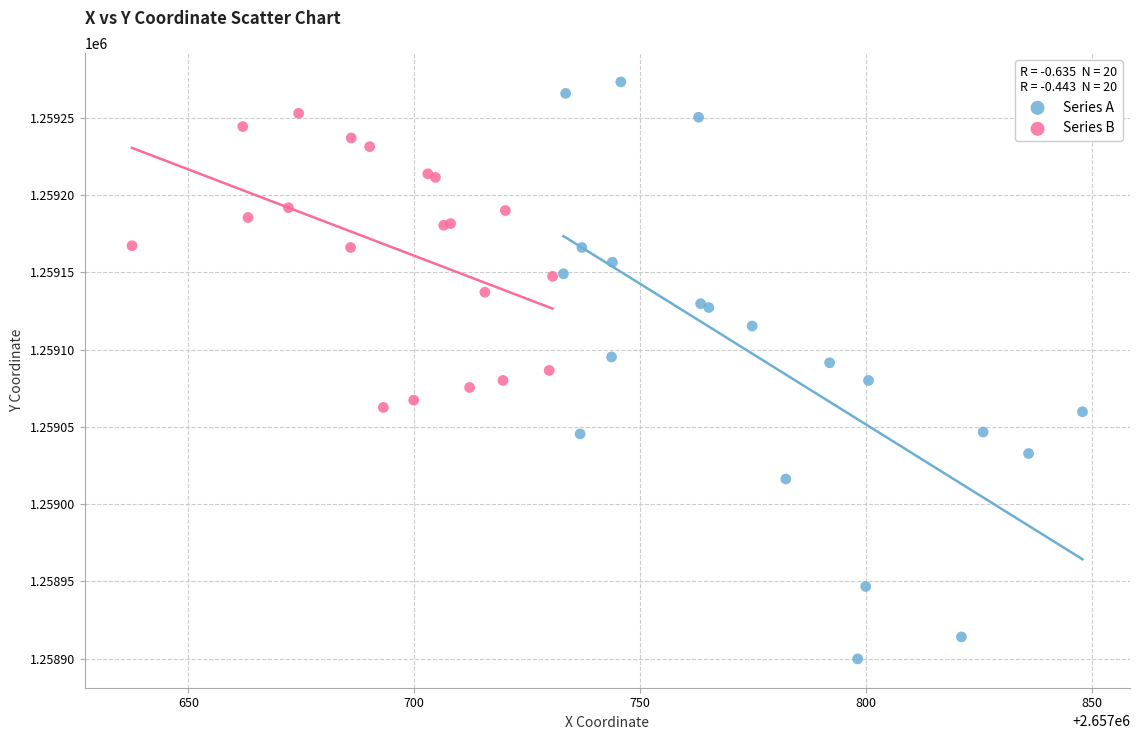

Which series has the widest spread of Y values?

Series A